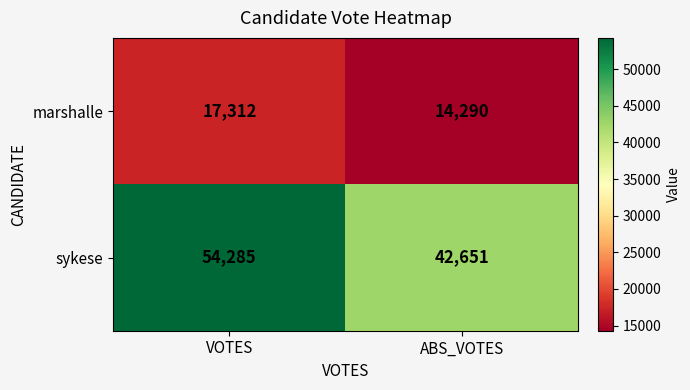

At which category does the chart reach its peak across all series?

VOTES